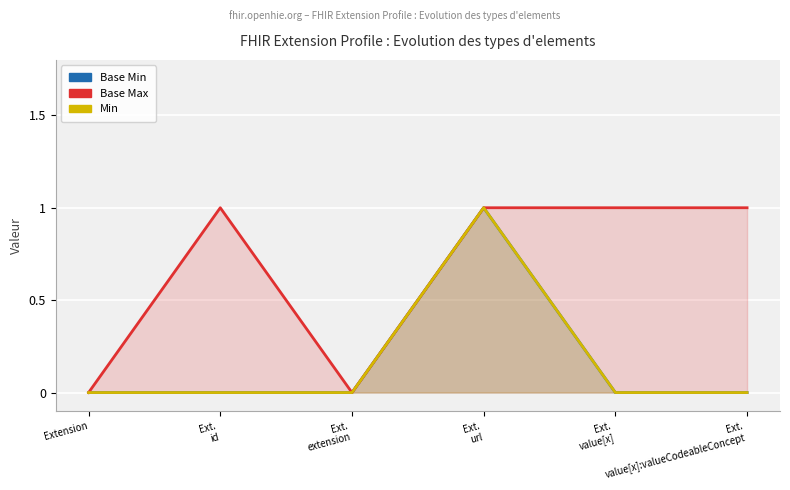

What is the label of the 6th point from the left?

Ext.
value[x]:valueCodeableConcept